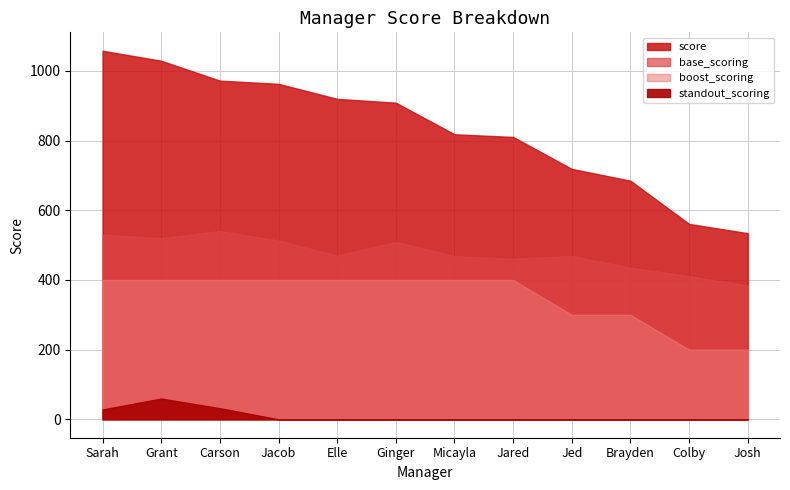

True or false: standout_scoring and base_scoring intersect in this chart.

False